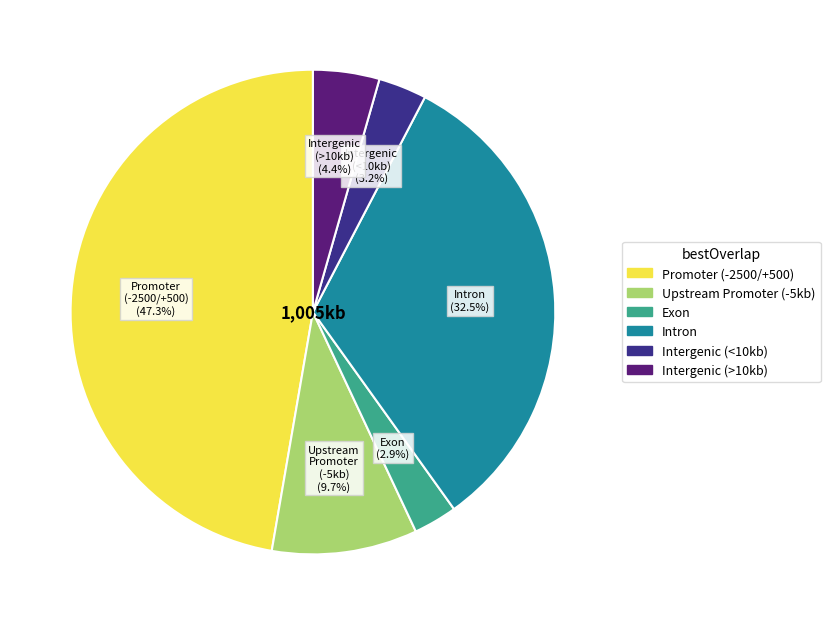

Is there a majority slice in this chart?

No